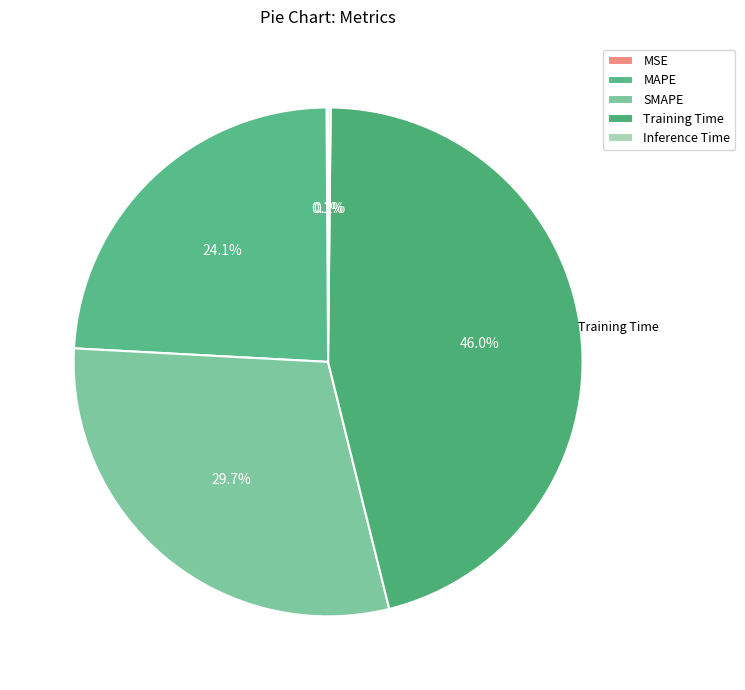

Rank the categories by value from highest to lowest.

Training Time, SMAPE, MAPE, Inference Time, MSE